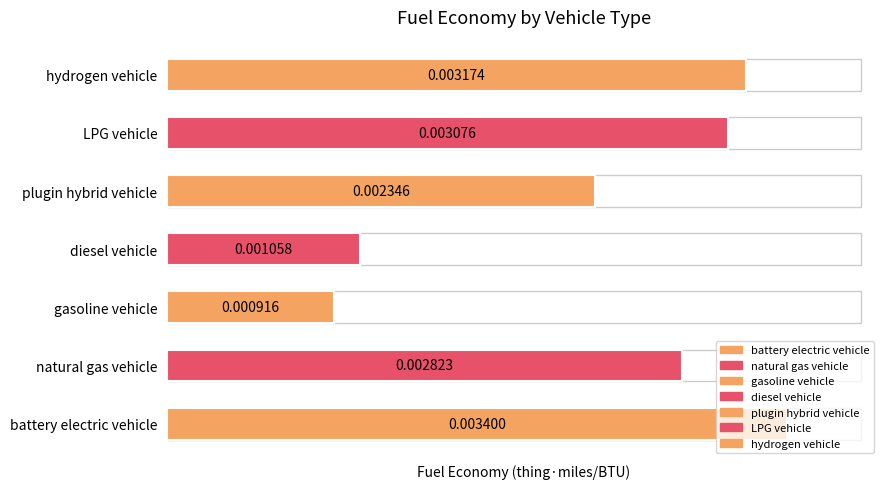

Where is the data nearest to the value 0?

gasoline vehicle